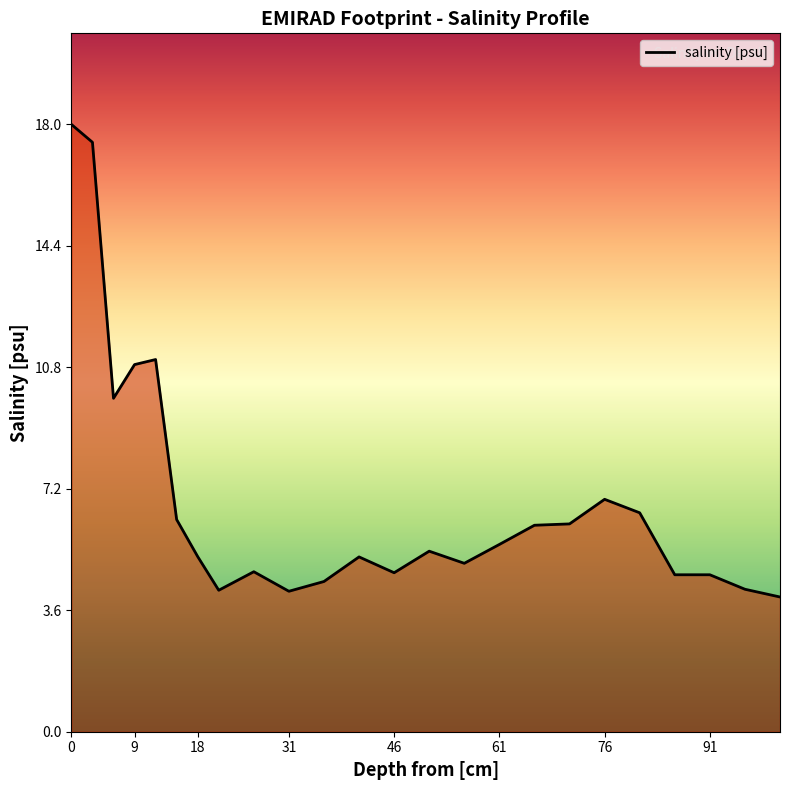

What is the smallest value displayed?

4.0